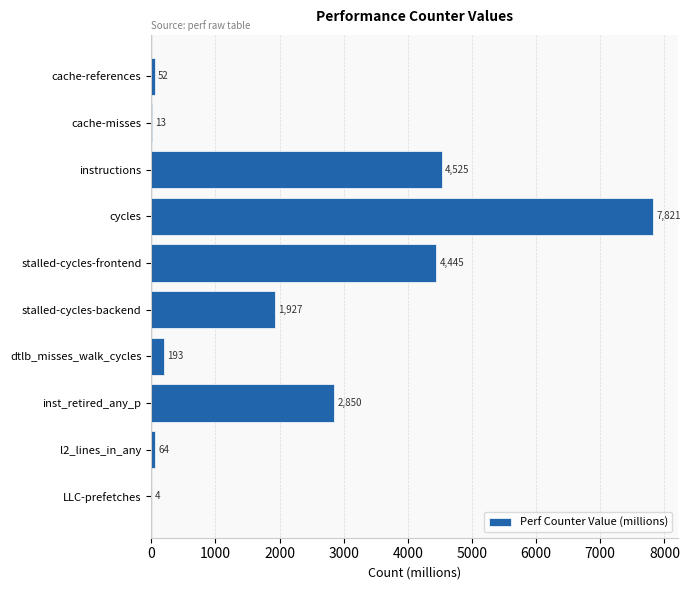

Does the chart contain stacked bars?

No